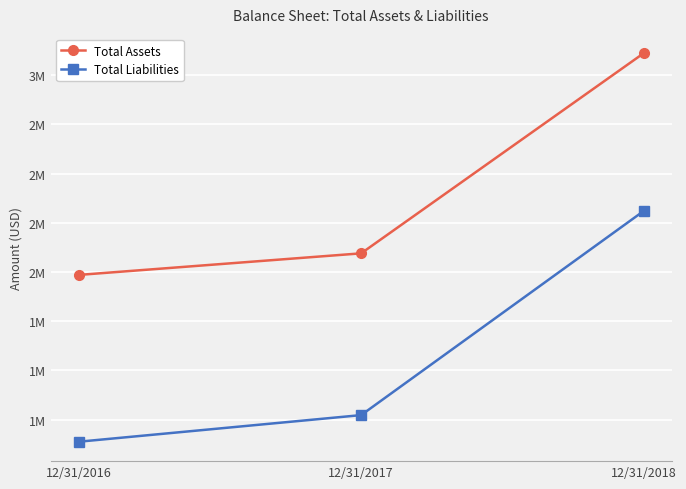

List the labels in order of Total Assets value, largest first.

12/31/2018, 12/31/2017, 12/31/2016